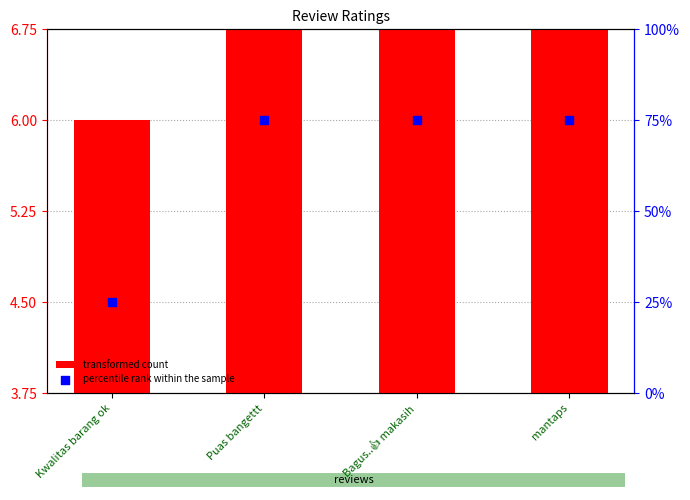

At which category is the sum across all series the highest?

Puas bangettt